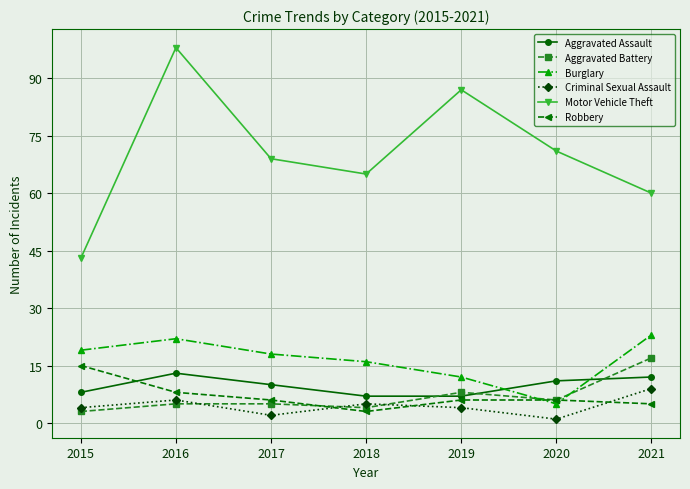

Between which two adjacent categories do Criminal Sexual Assault and Robbery first intersect?

2017 and 2018